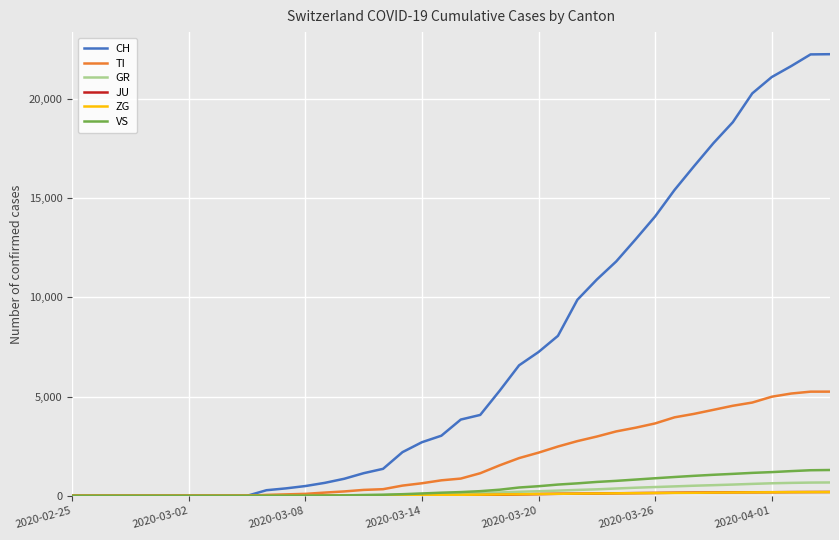

Which series has the largest range (max minus min)?

CH